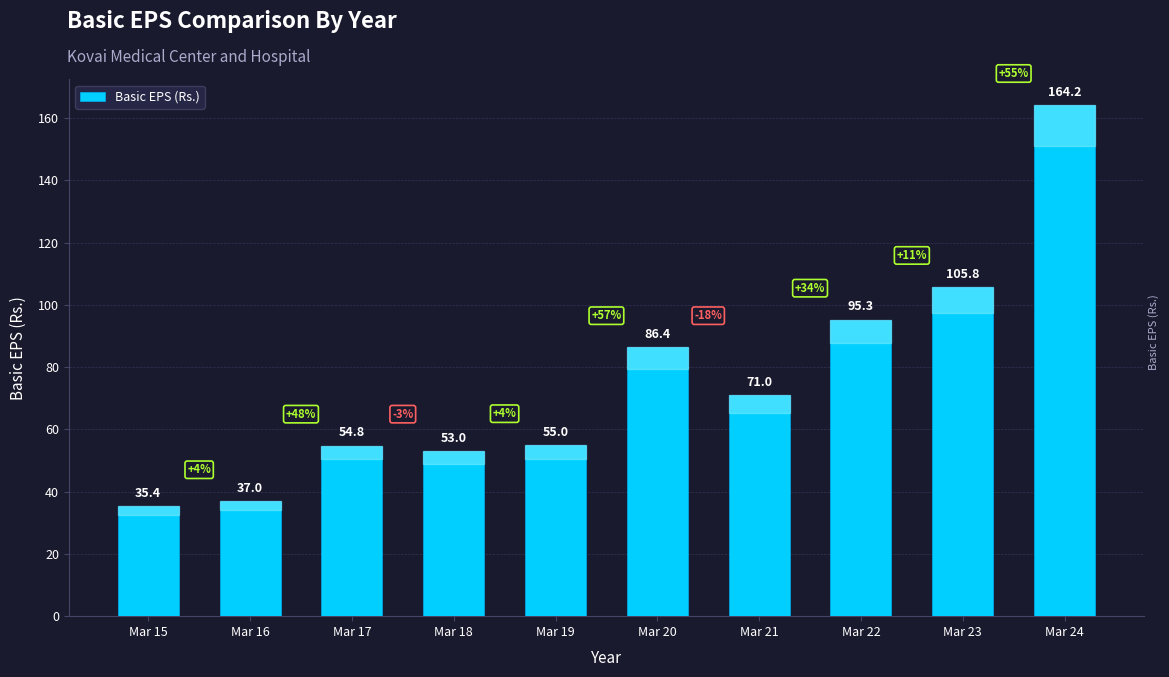

What is the smallest value displayed?

35.4